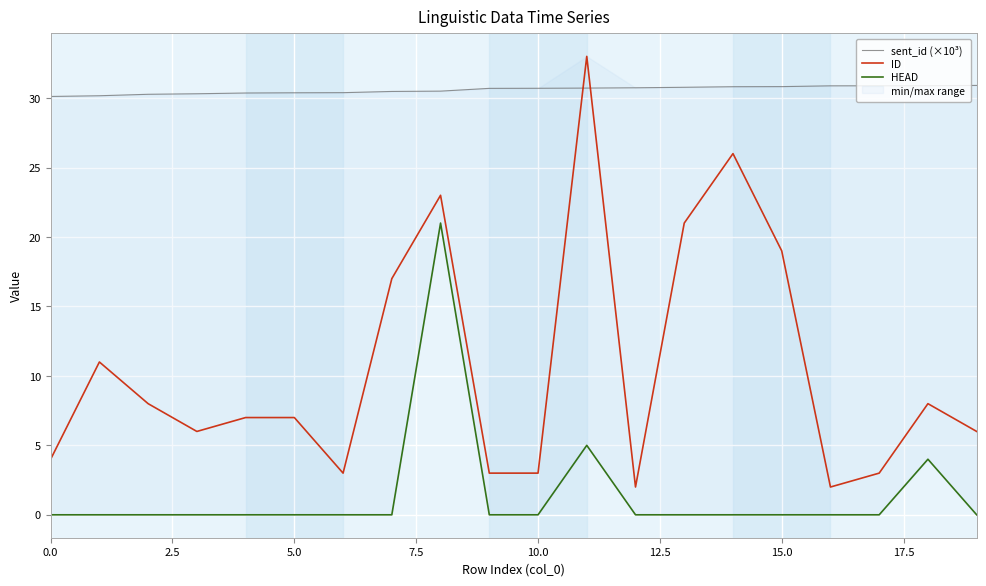

At which label does ID reach its minimum?

12